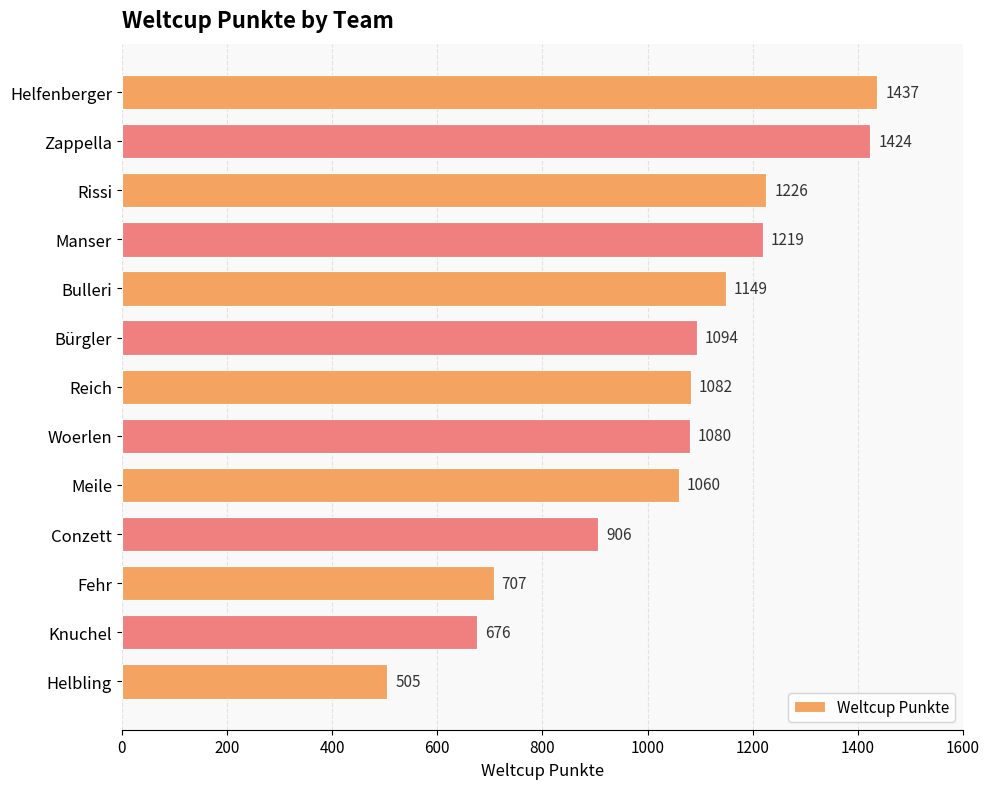

What is the difference between the values at Helbling and Conzett?

401